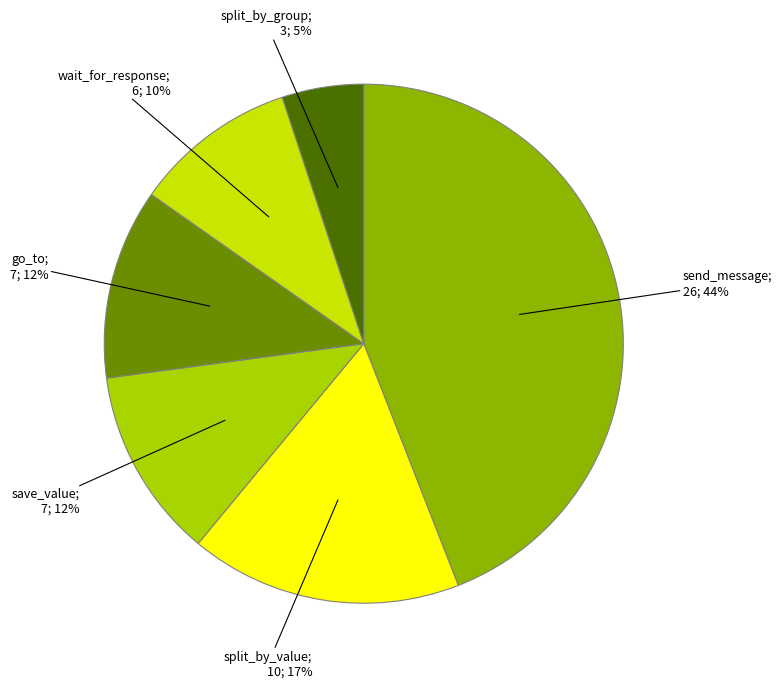

How many segments does this pie chart have?

6